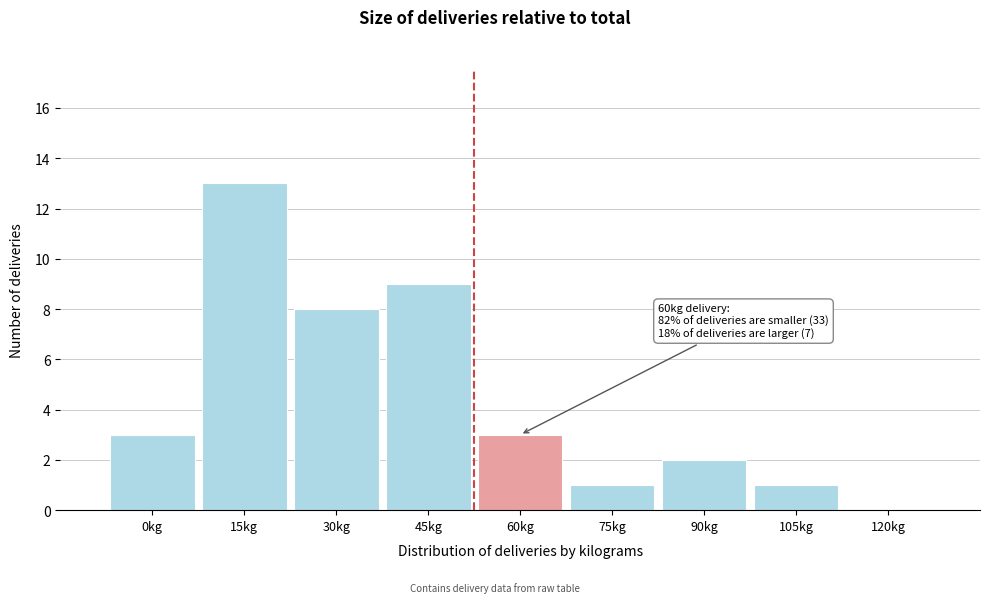

Reading left to right, what are all the values shown in this chart?

0kg=3	15kg=13	30kg=8	45kg=9	60kg=3	75kg=1	90kg=2	105kg=1	120kg=0